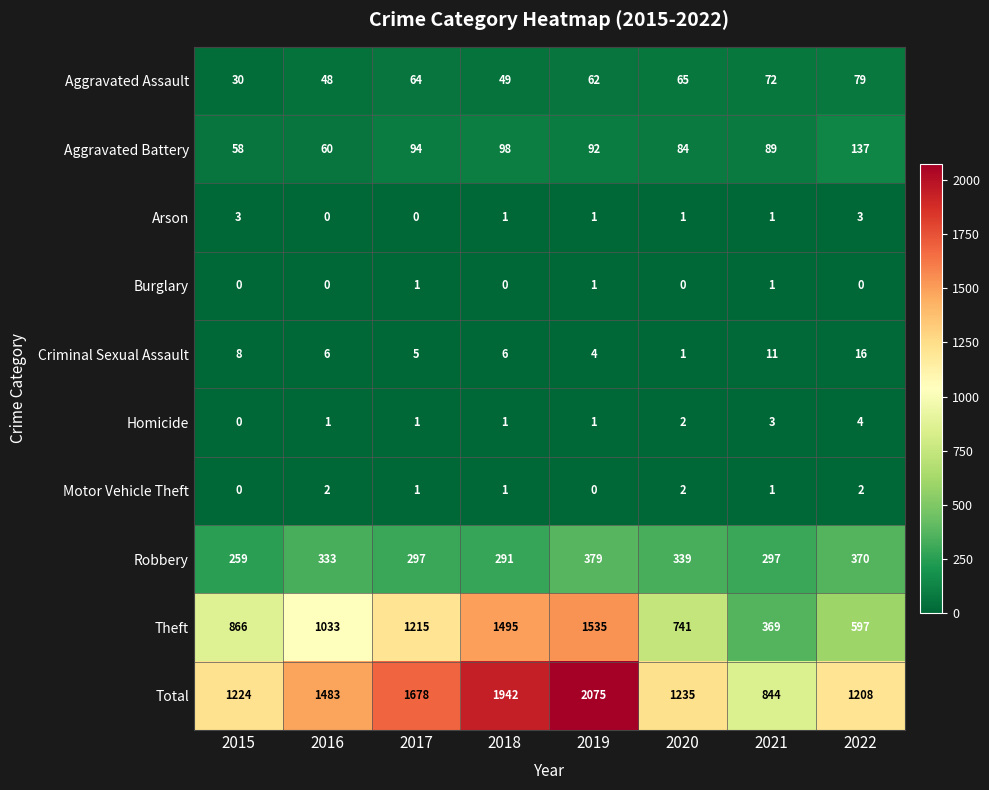

What is the difference between the maximum and second lowest values in the Arson series?

3